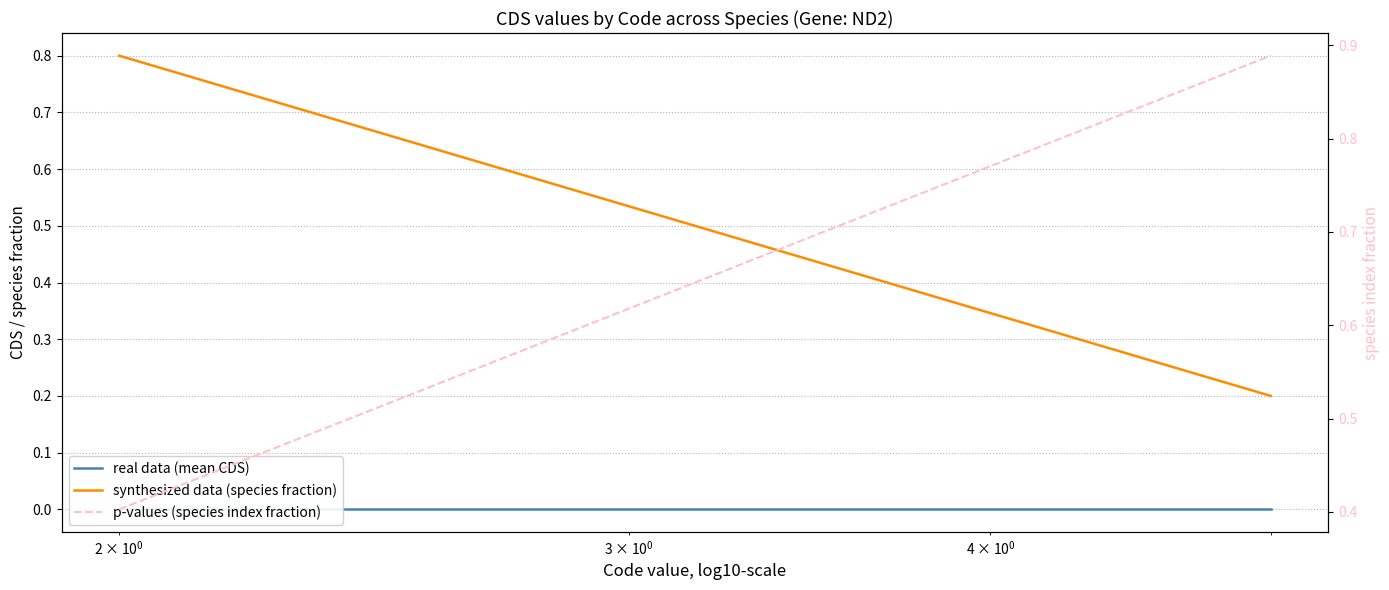

True or false: p-values (species index fraction) and real data (mean CDS) cross at least once.

False